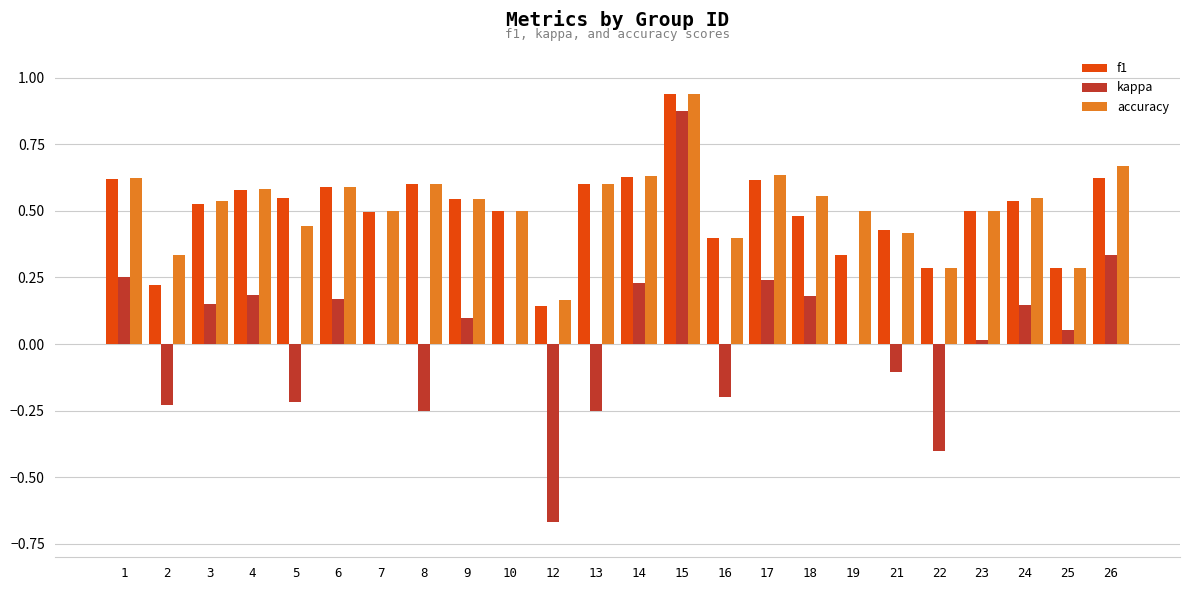

Is the value of accuracy at 1 greater than the value of f1 at 21?

Yes